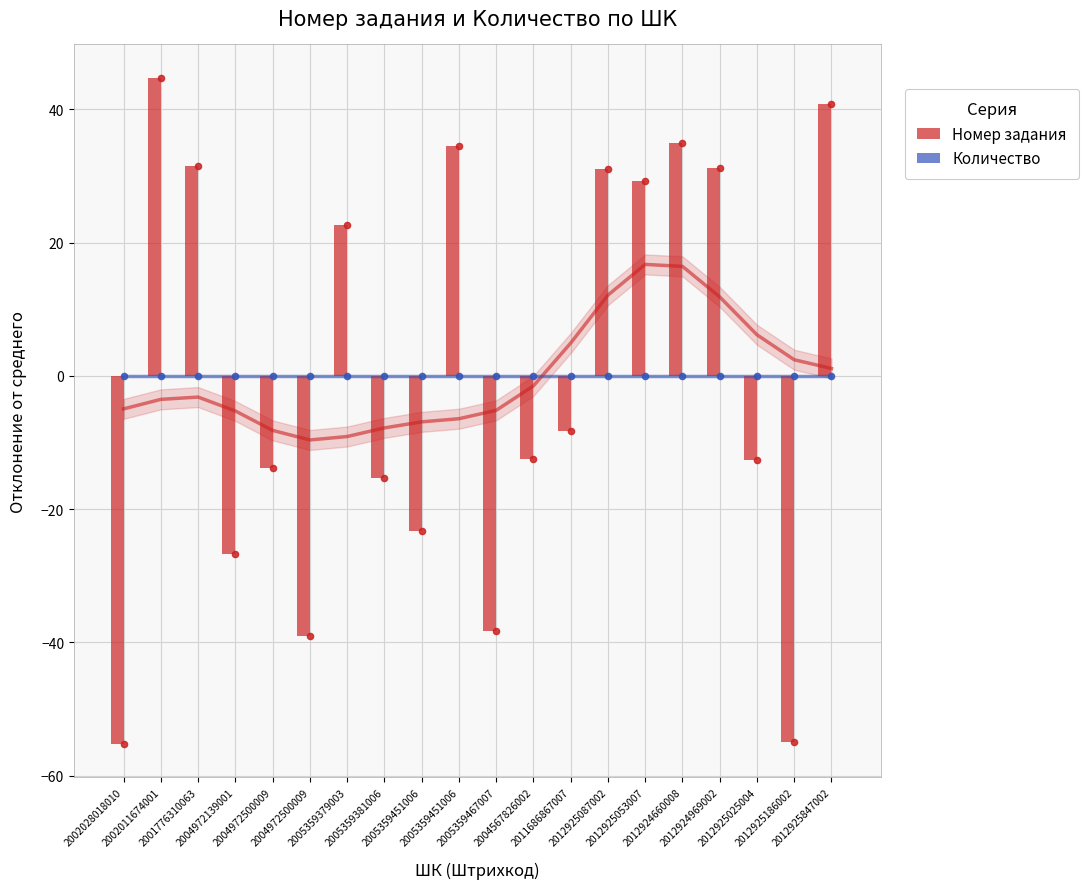

Is the value of Номер задания at 2004972500009 greater than the value of Количество at 2005359381006?

No